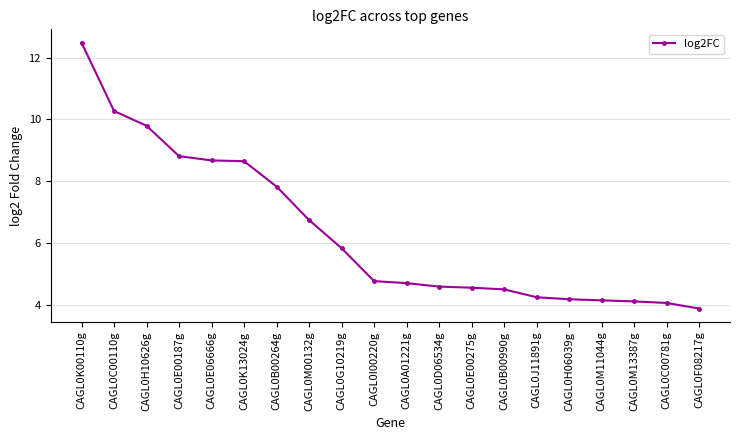

What is the value of the 10th point from the left?

4.8